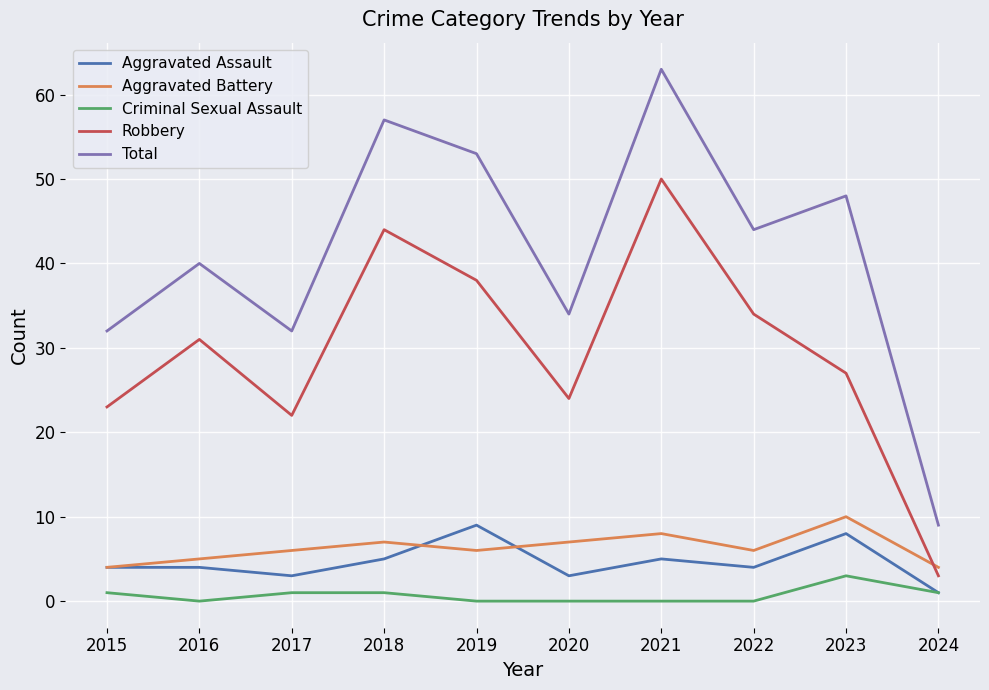

Which series has the largest total across all categories?

Total